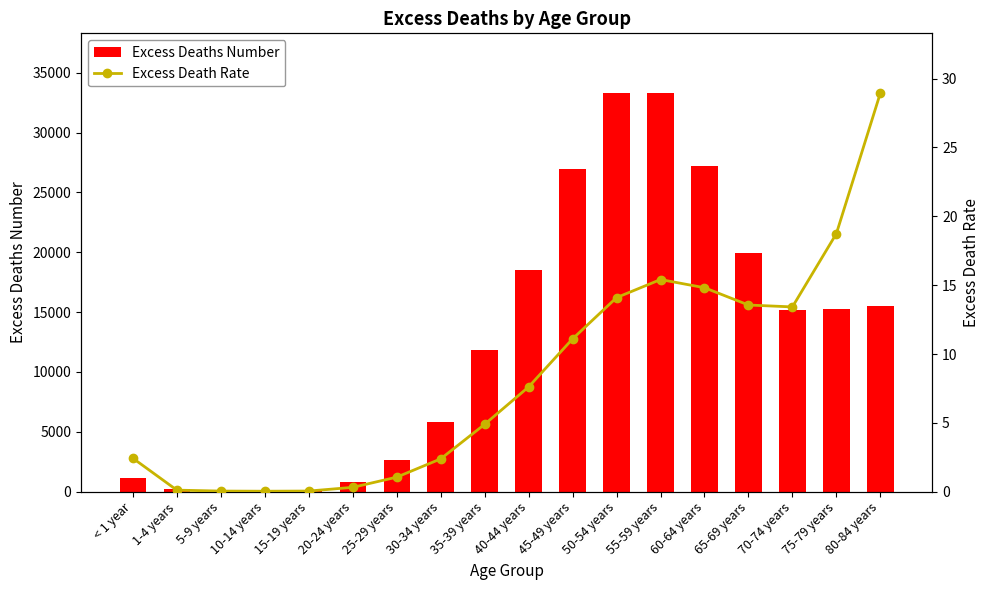

How many data points does each series have?

18